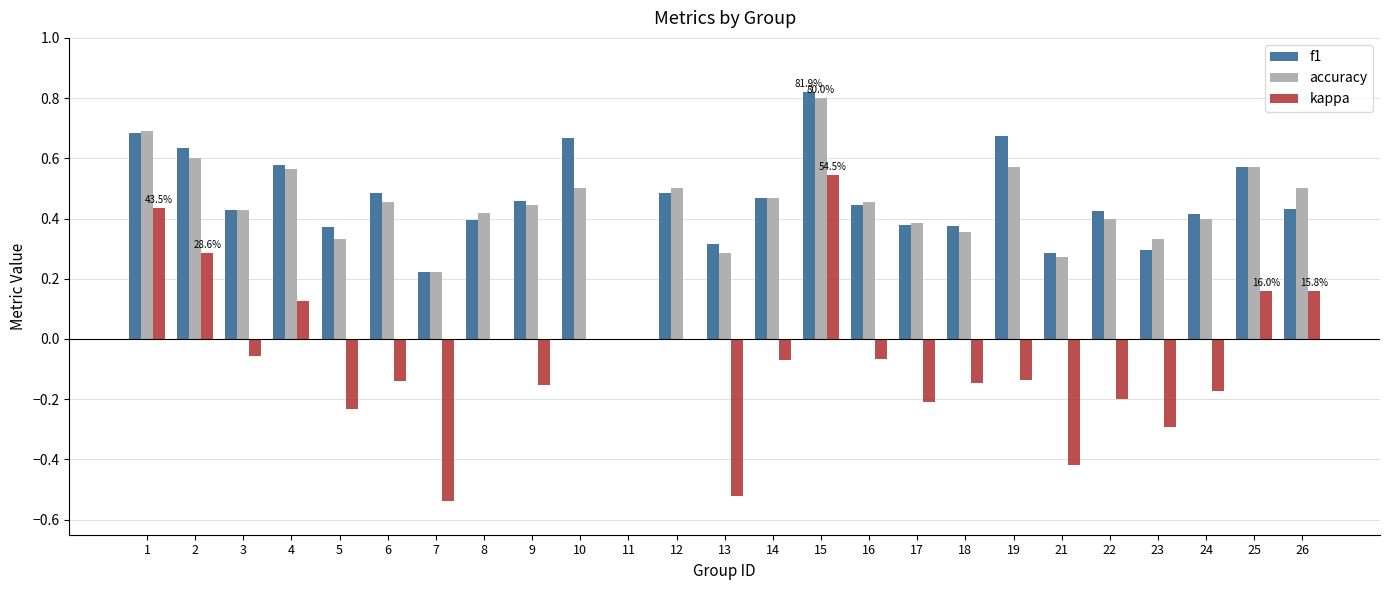

Where is accuracy nearest to the value 0?

11